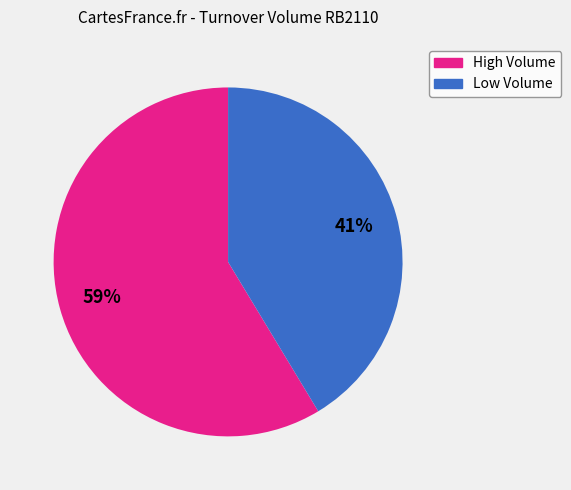

Is there any slice that represents more than half of the pie?

Yes